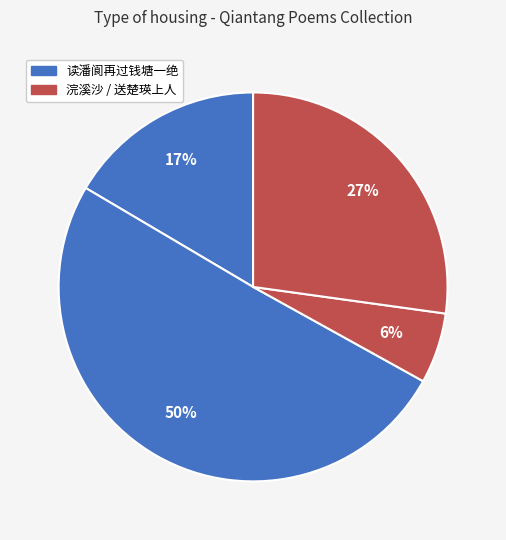

Count the number of slices in the pie.

4